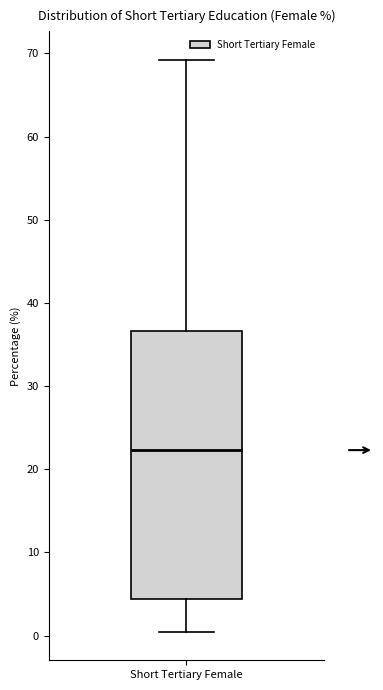

Transcribe this box plot: give where the median line is, the range the box spans, and where the two whiskers end, as read against the y-axis. The values are not printed on the chart, so give them approximately, as read against the axis.

median 22, box 4 to 37, whiskers 0 to 69